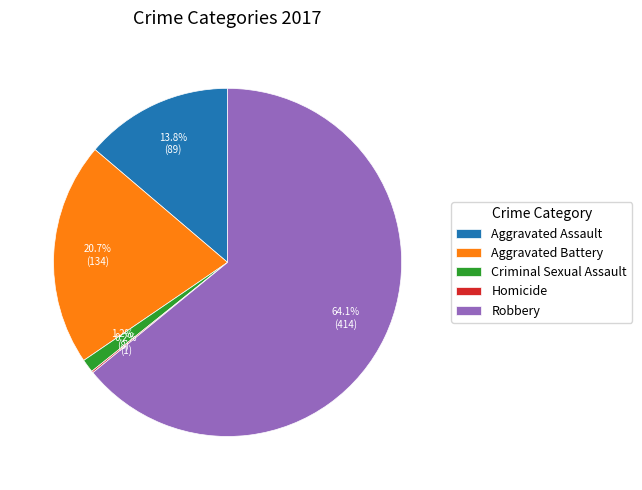

Is it true that Criminal Sexual Assault is 1% of the pie?

True